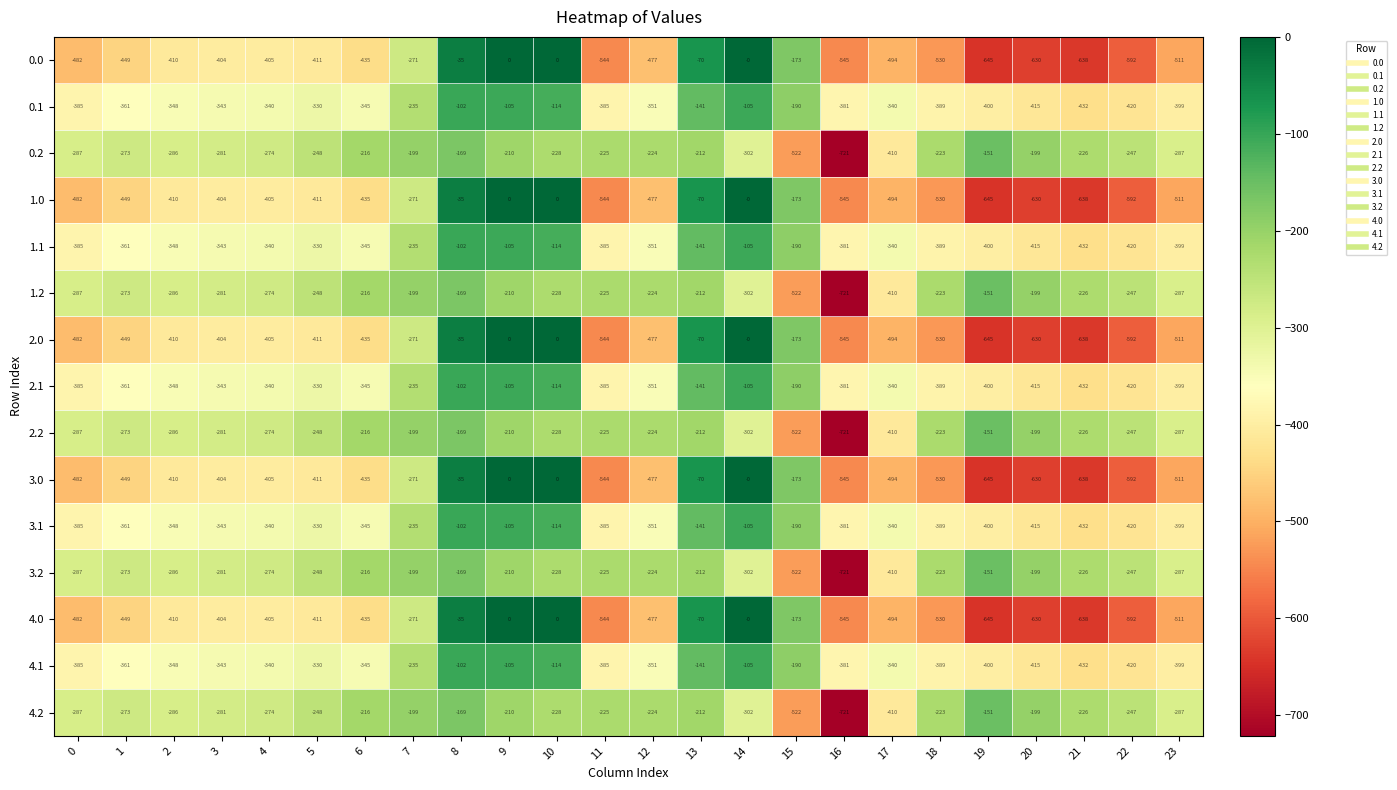

How many categories are shown in the chart?

24